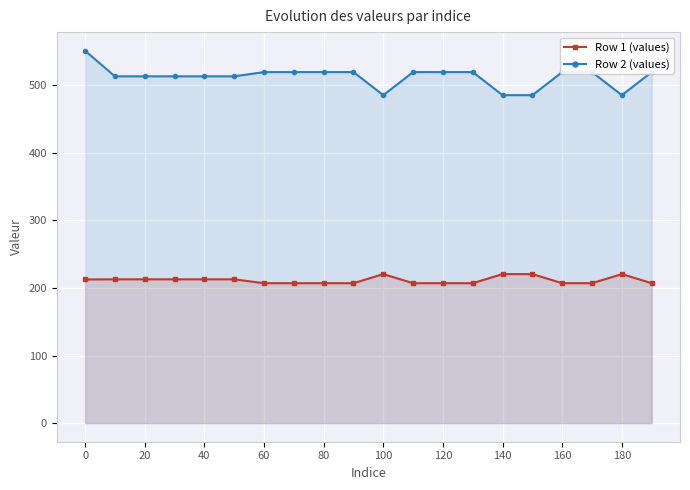

Which series has the largest range (max minus min)?

Row 2 (values)